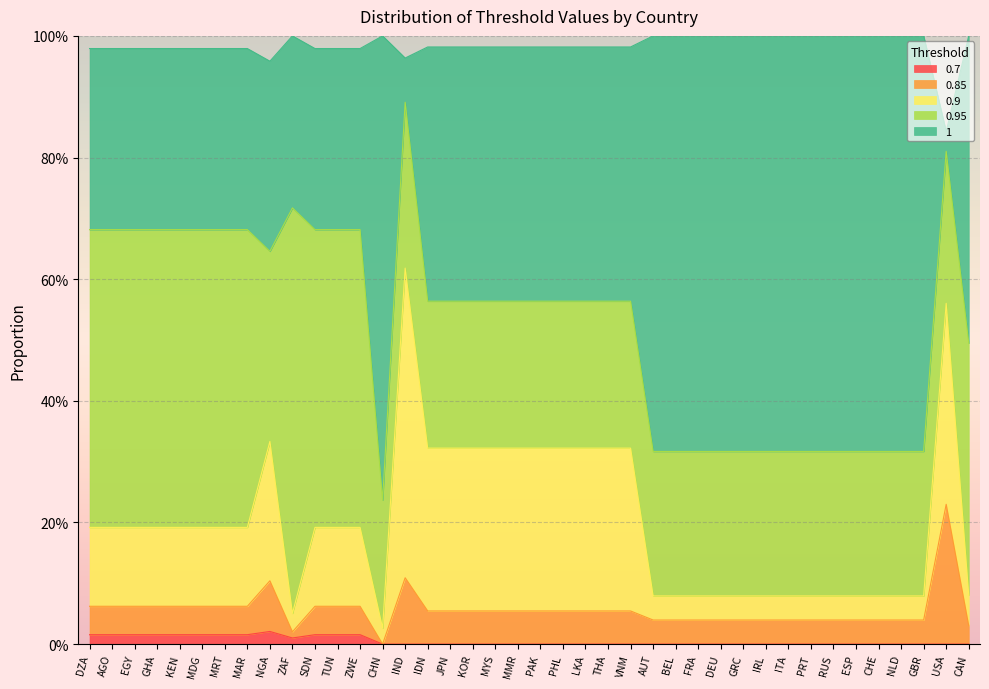

The value of 0.85 at ITA is 0.1. True or false?

False